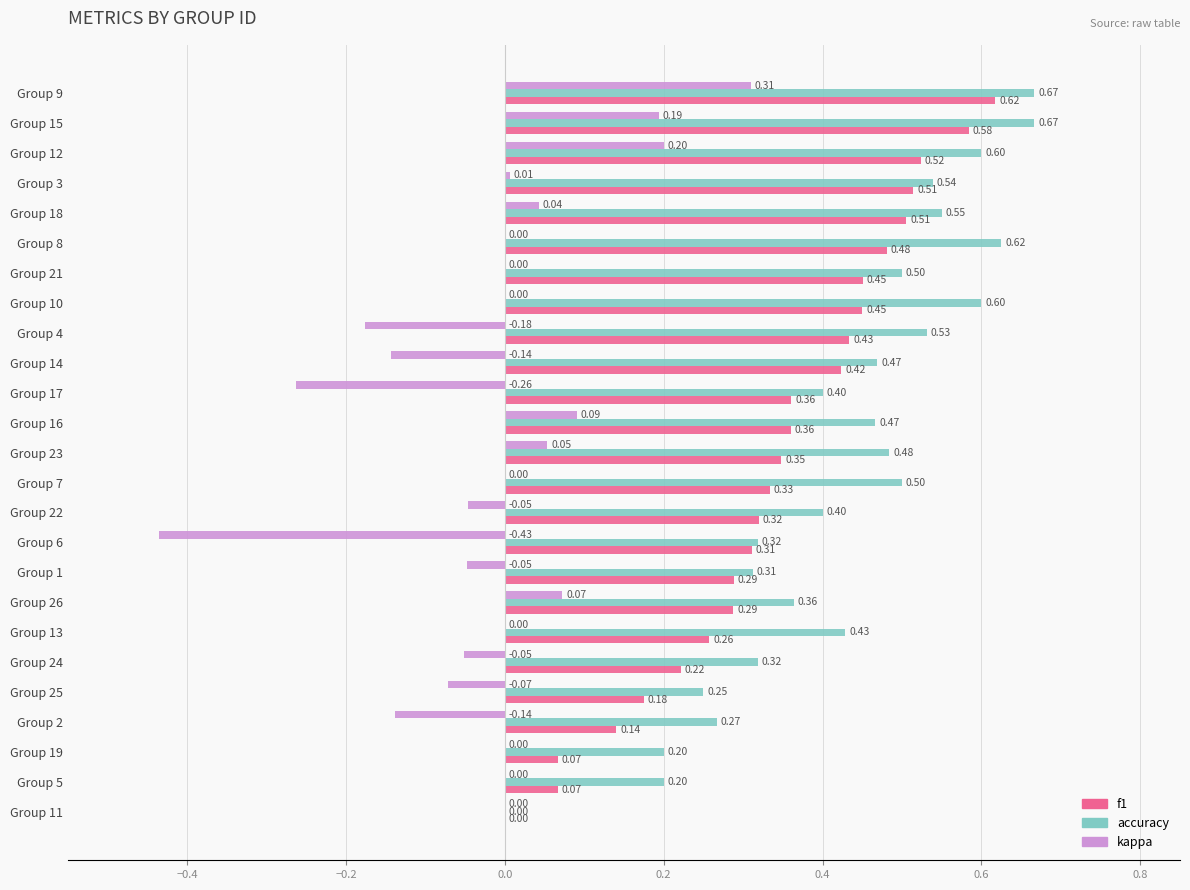

Which series changed the most between Group 10 and Group 12?

kappa